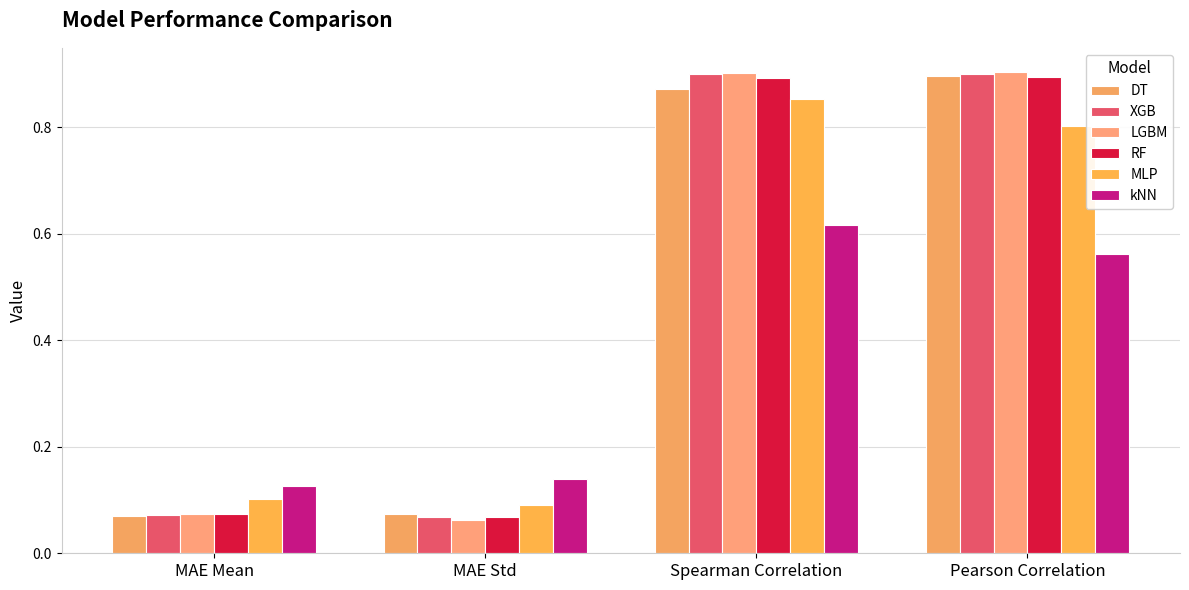

How many bars are there in total?

24